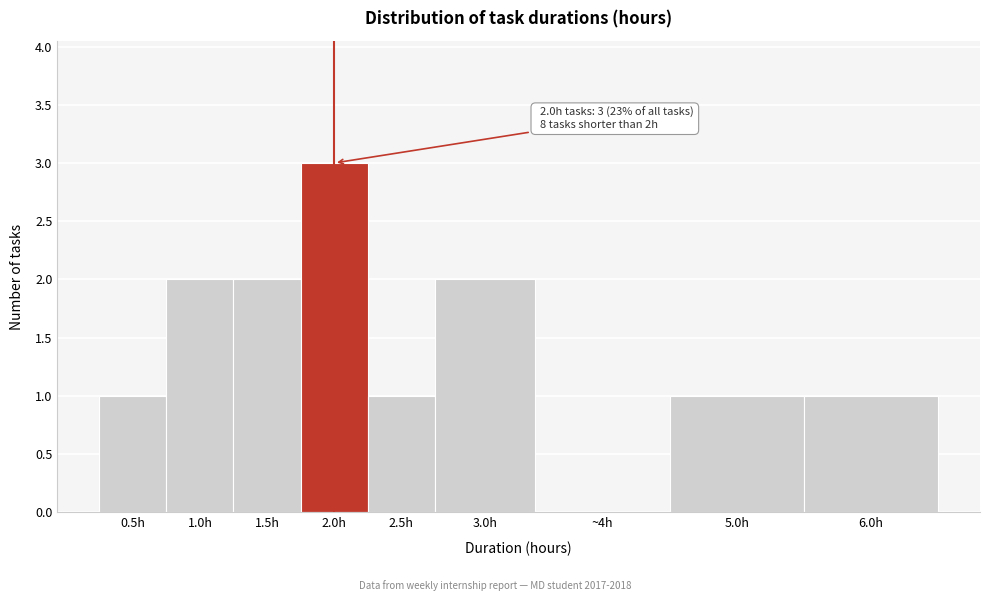

Reading right to left, extract all data points from this chart.

6.0h=1	5.0h=1	~4h=0	3.0h=2	2.5h=1	2.0h=3	1.5h=2	1.0h=2	0.5h=1